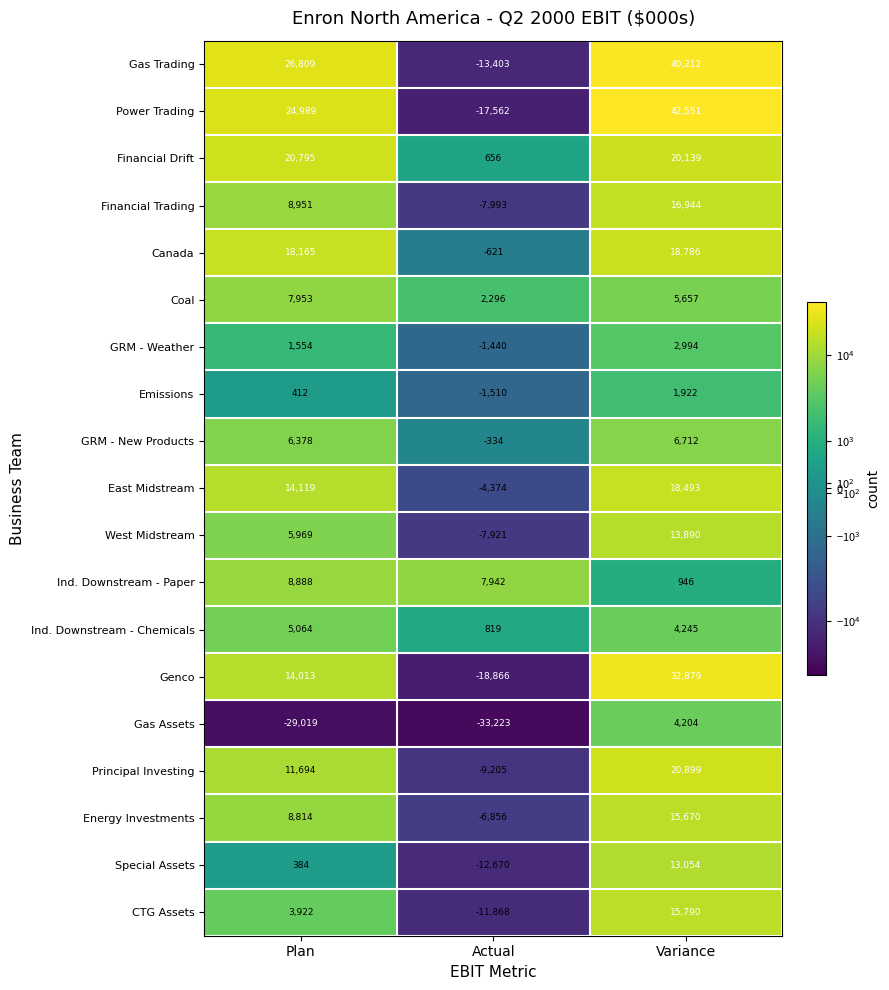

How many distinct data groups are displayed?

19